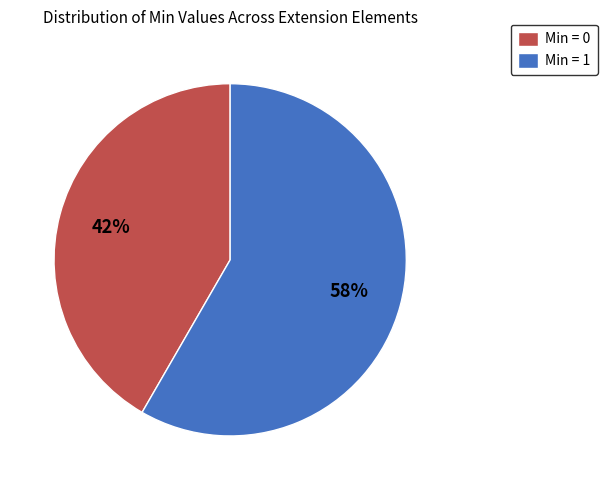

Rank the categories by value from highest to lowest.

Min = 1, Min = 0